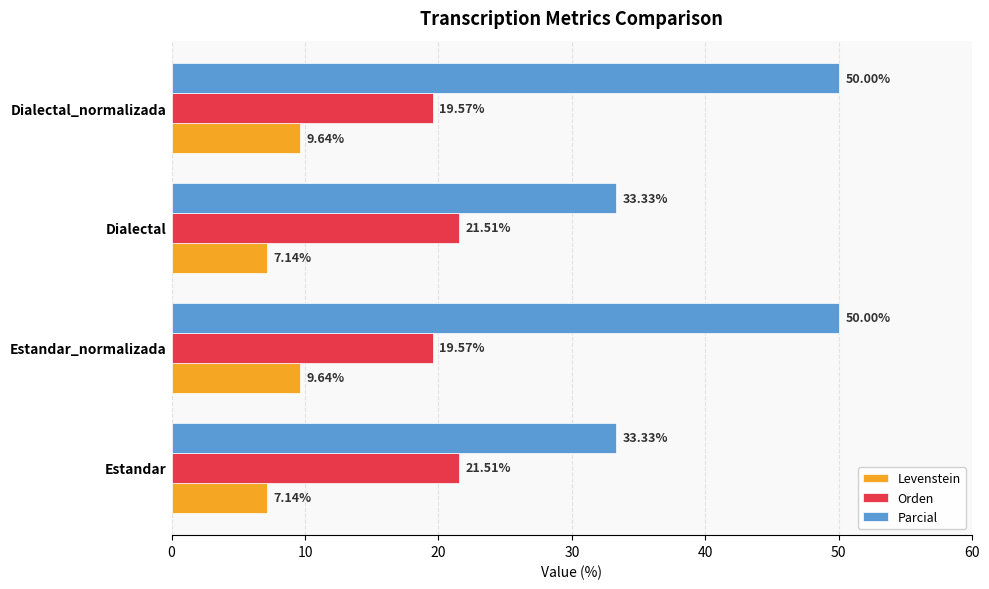

How many series are shown in this chart?

3